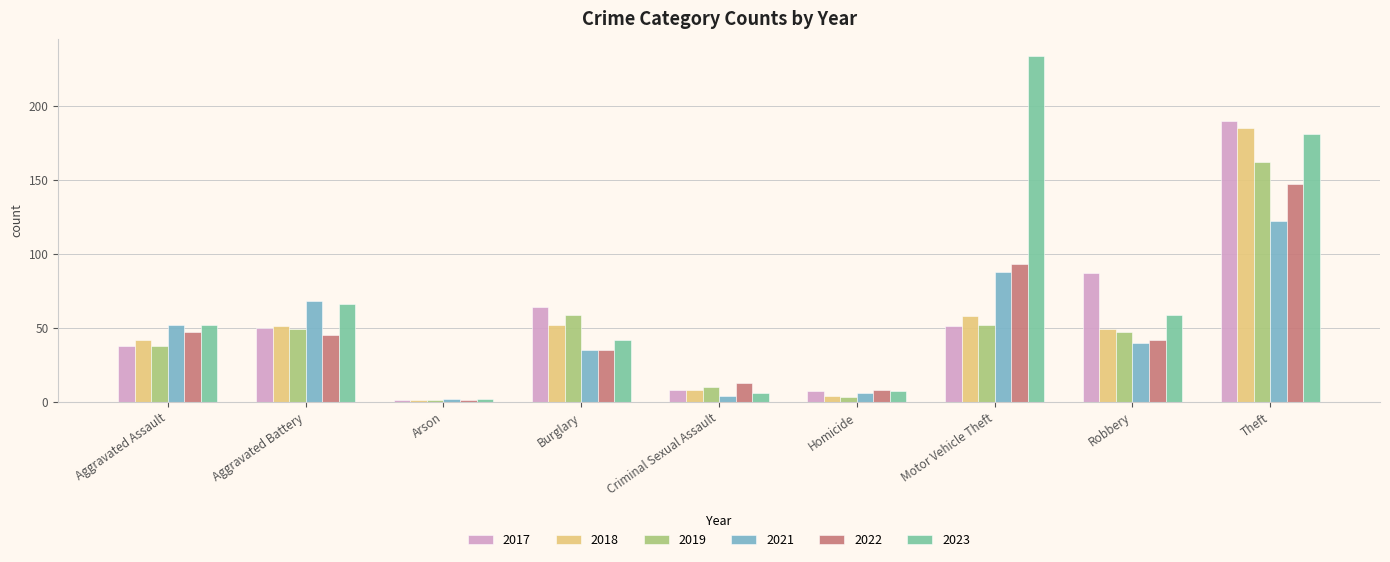

Between Burglary and Homicide, which series saw the biggest shift?

2017